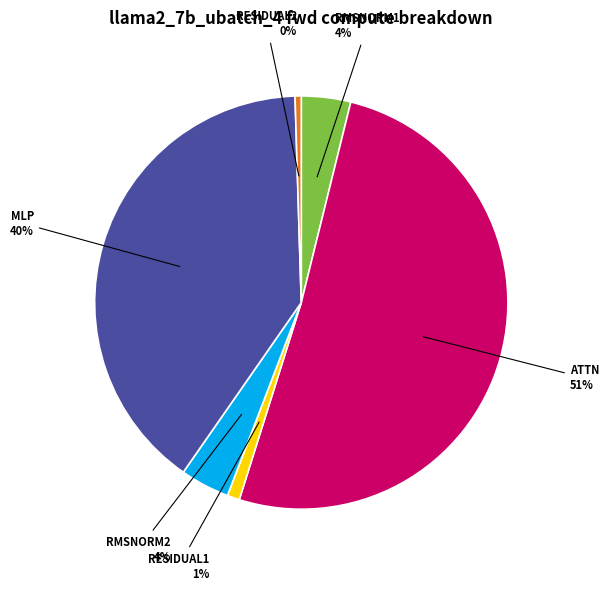

To the nearest percent, what is the average slice percentage?

17%